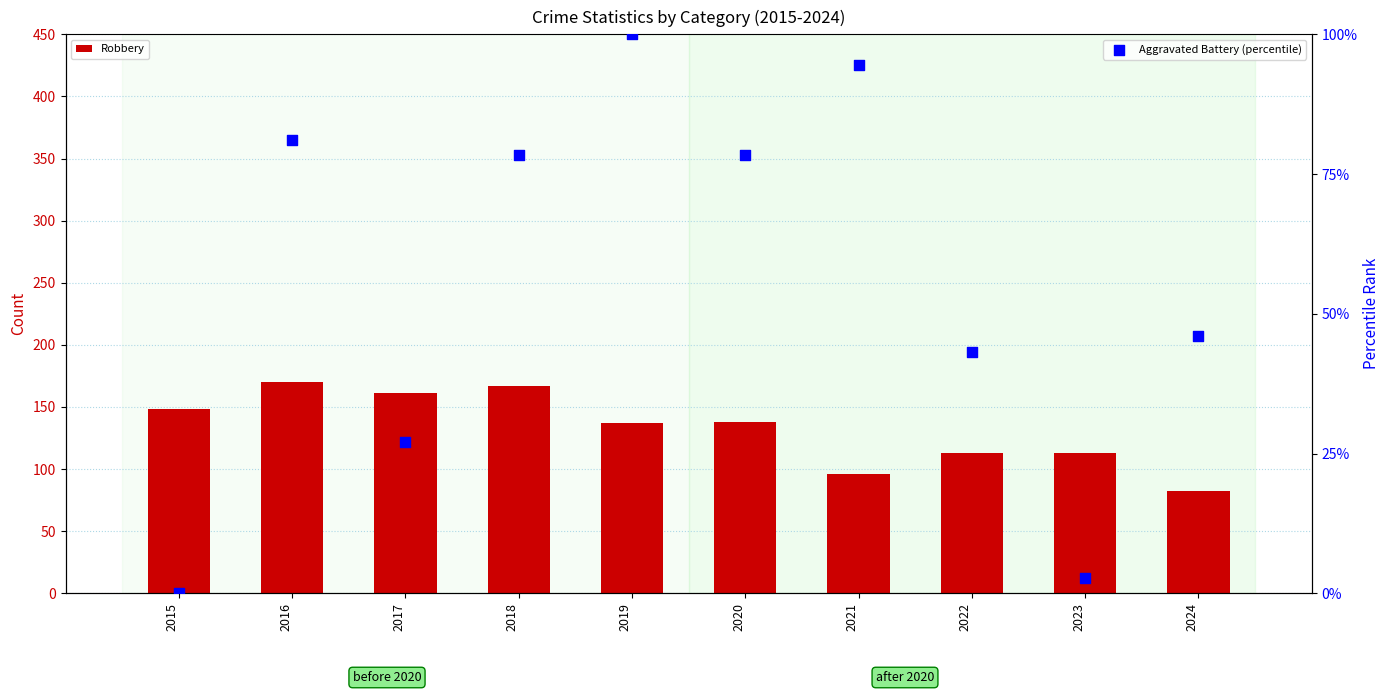

Is the value of Aggravated Battery (percentile) at 2018 greater than the value of Robbery at 2024?

No